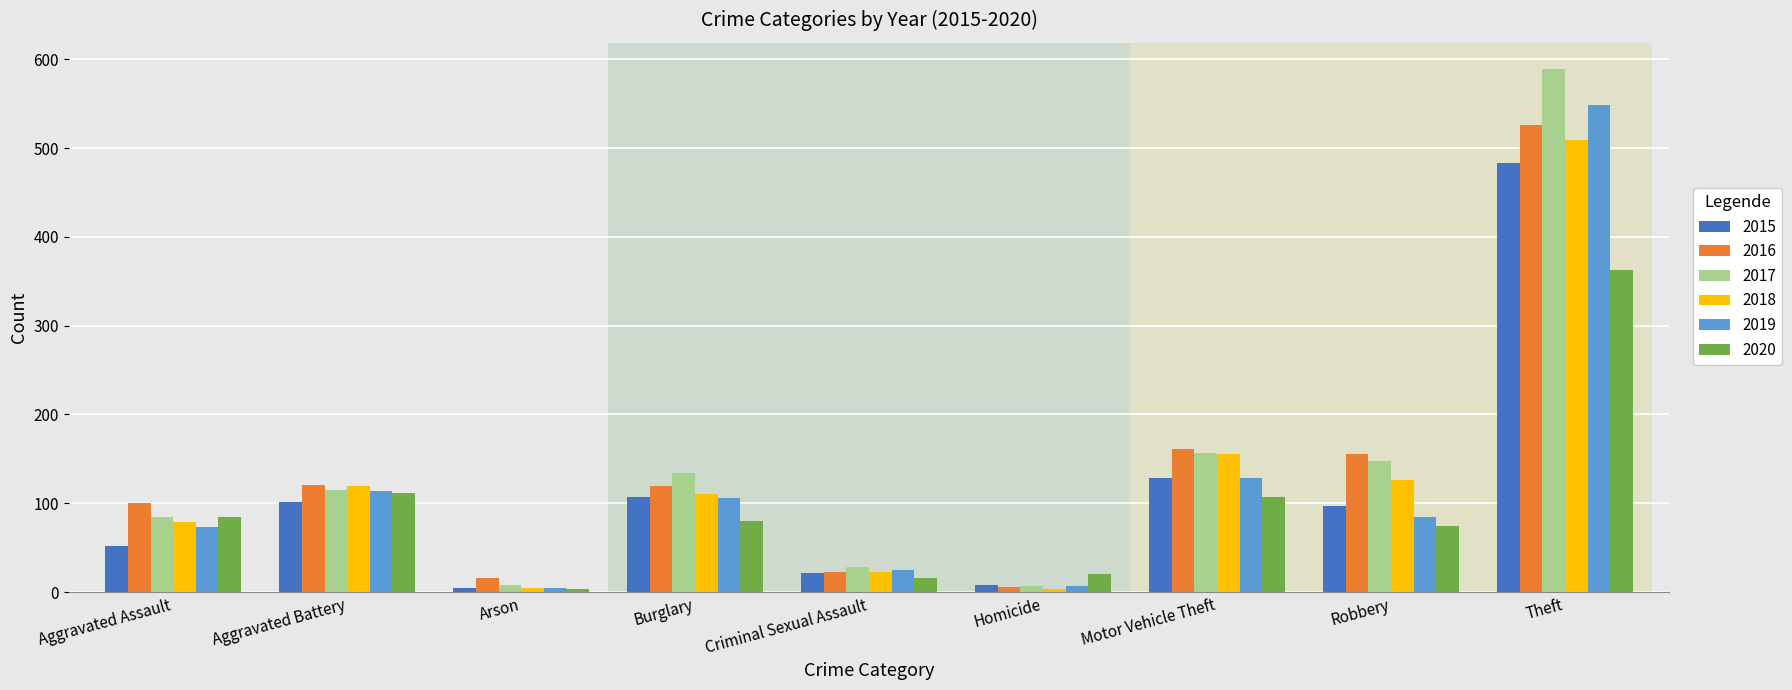

Where is 2016 nearest to the value 266?

Motor Vehicle Theft